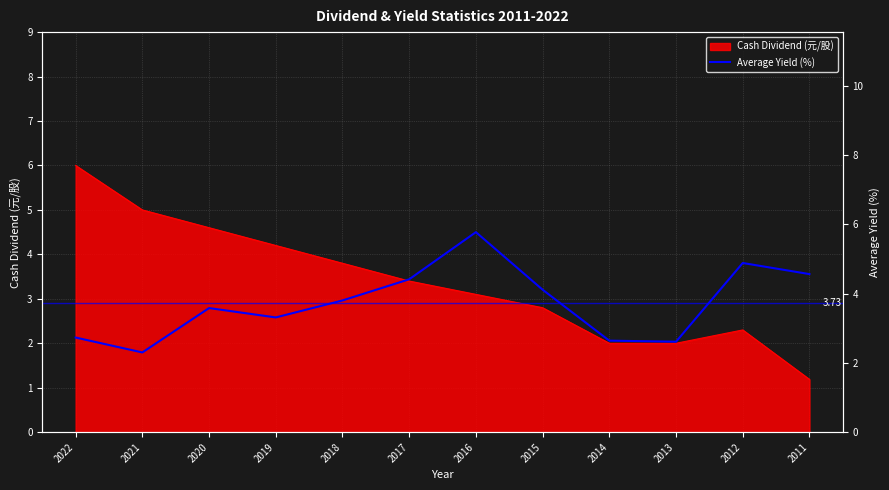

What is the value of the 5th point from the left?

3.8